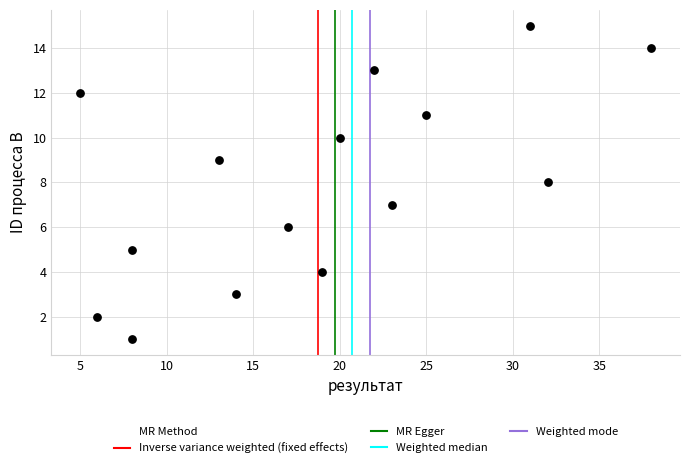

What is the range of Y values (max minus min)?

14